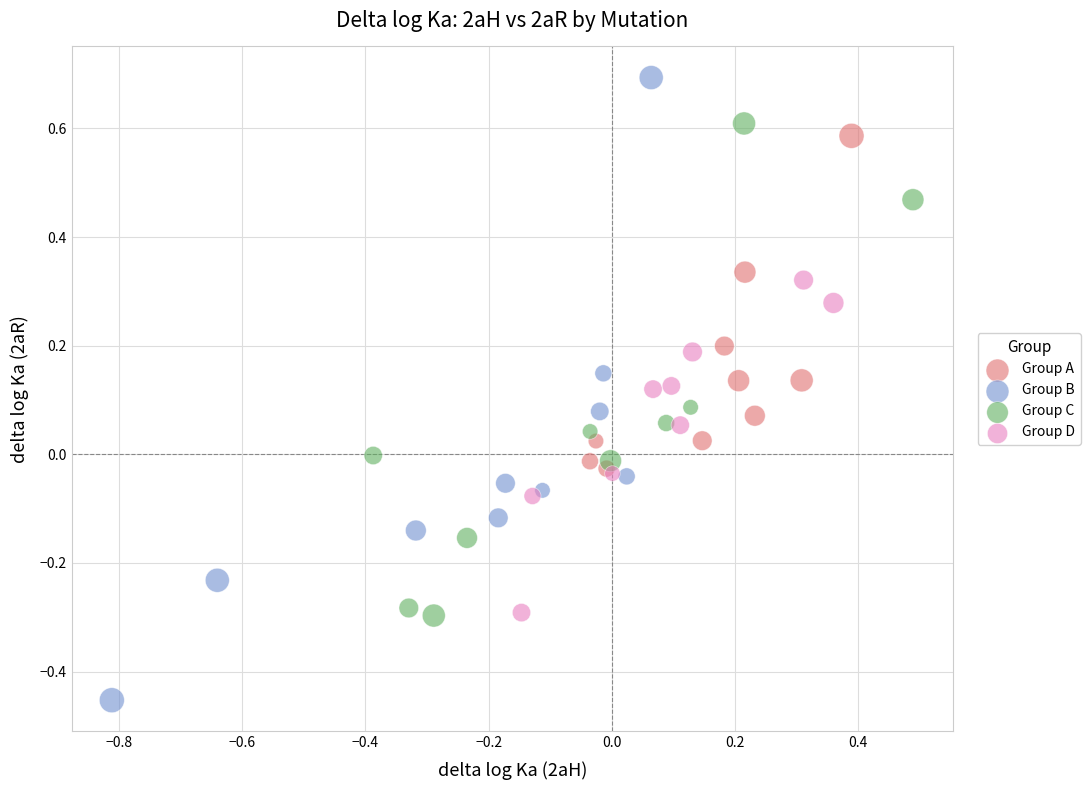

What are all the series names shown in the legend?

Group A, Group B, Group C, Group D